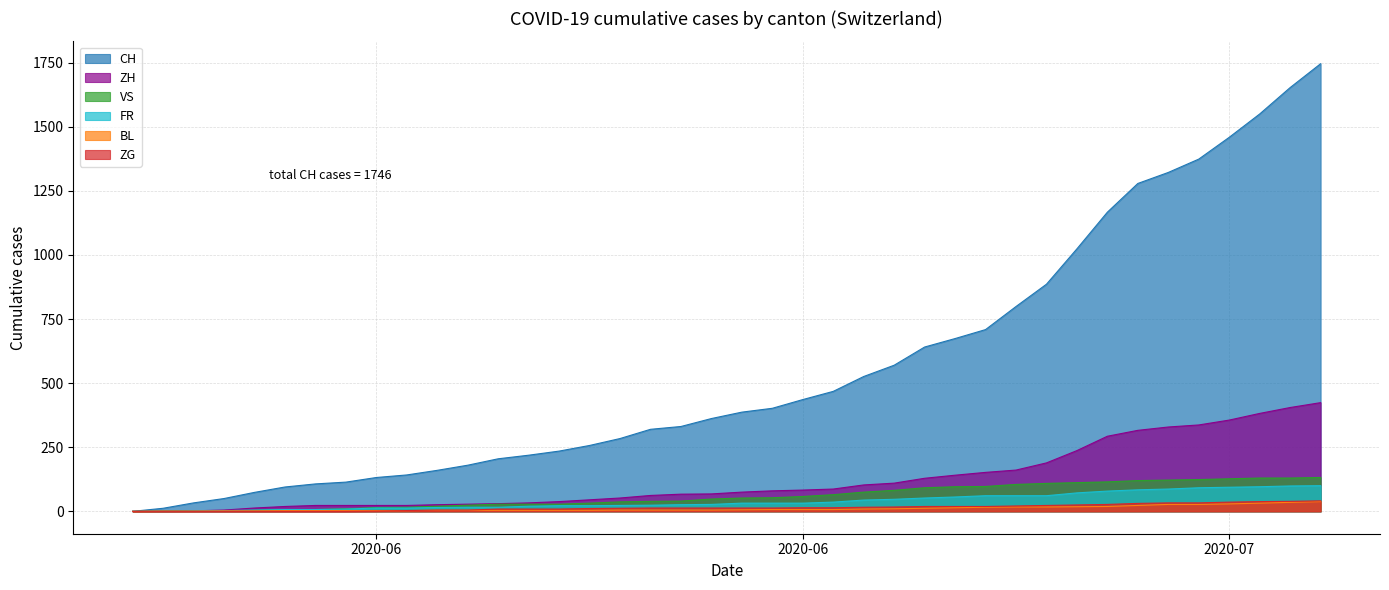

Which label corresponds to the smallest value in the chart?

2020-05-31